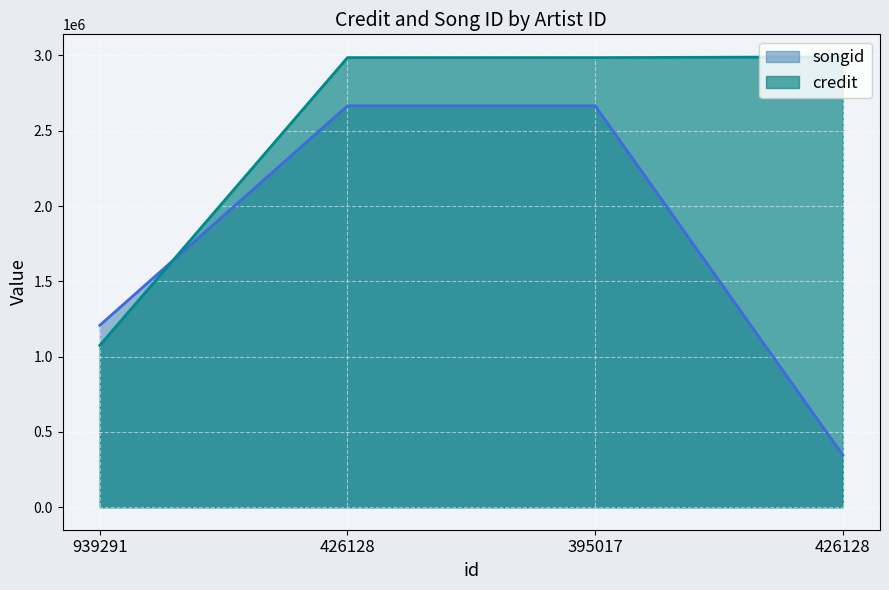

Rank the series by their average value, from lowest to highest.

songid, credit